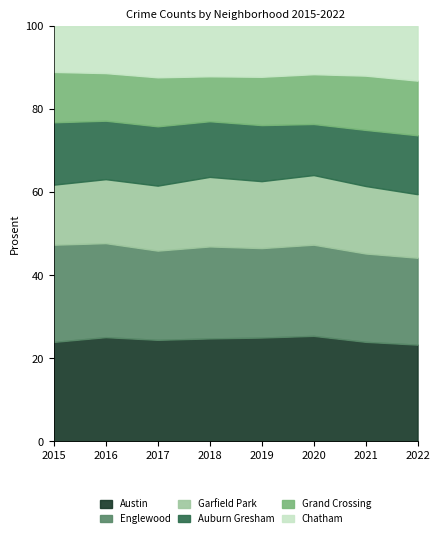

What is the total value across all series at 2016?

100.0